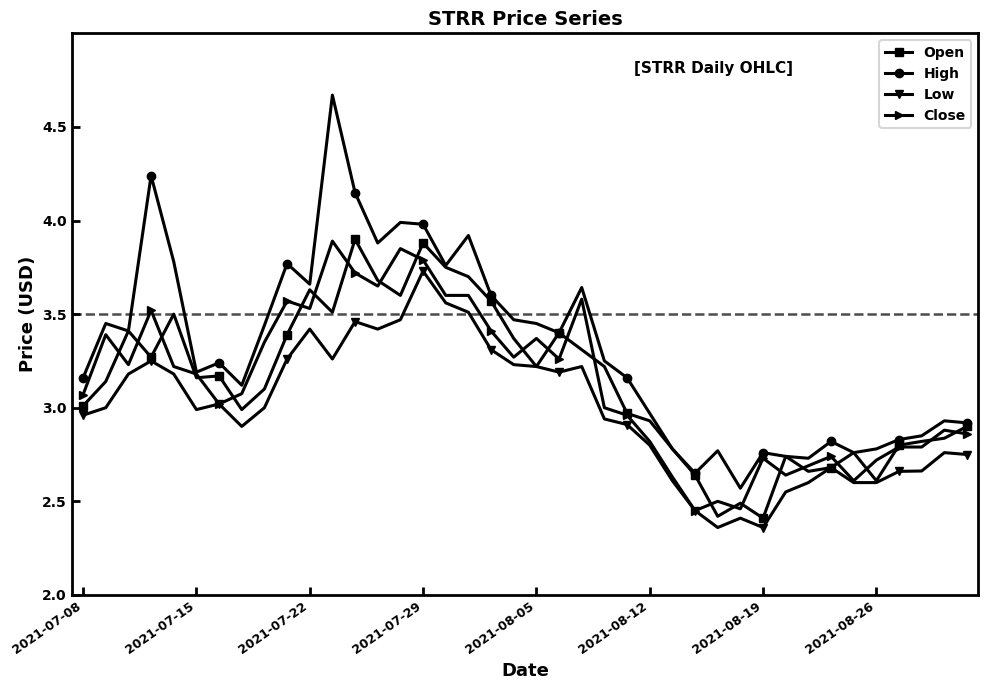

Count the number of categories in the chart.

40